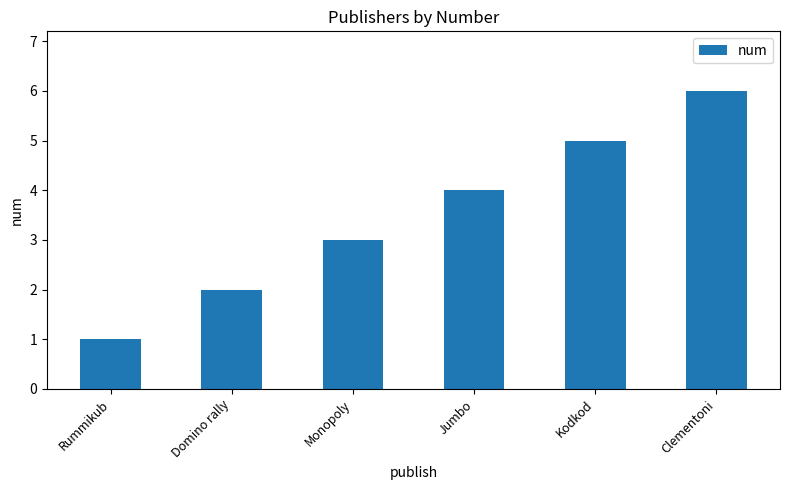

What is the label of the 4th bar from the right?

Monopoly